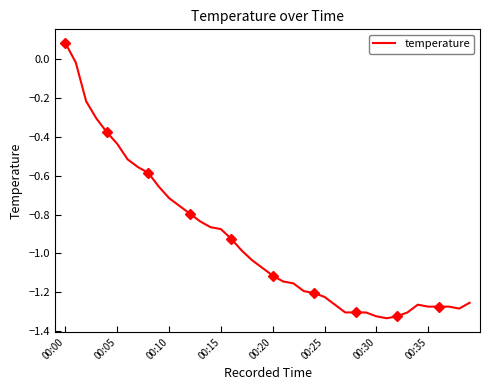

What is the sum of all values?

-37.6